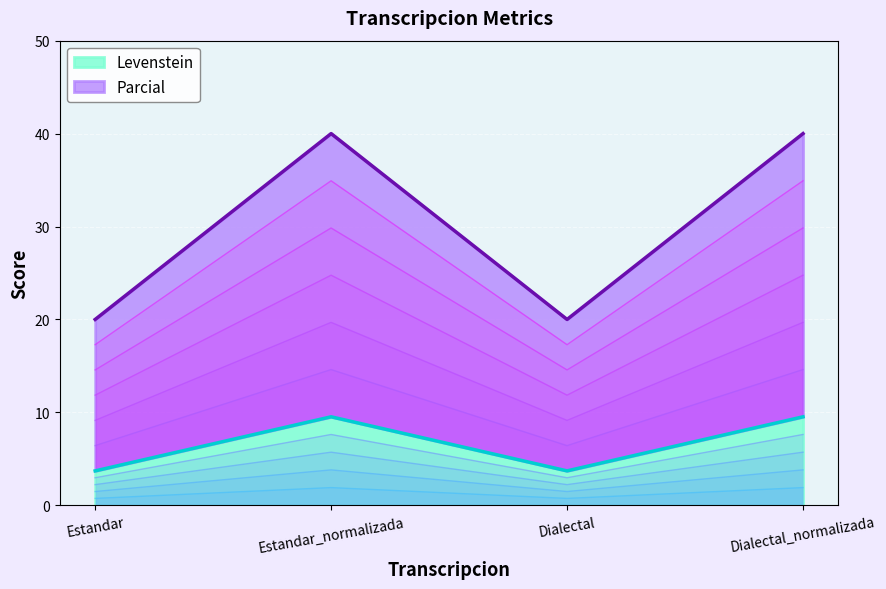

What is the spread (max minus min) of values at Dialectal?

16.3